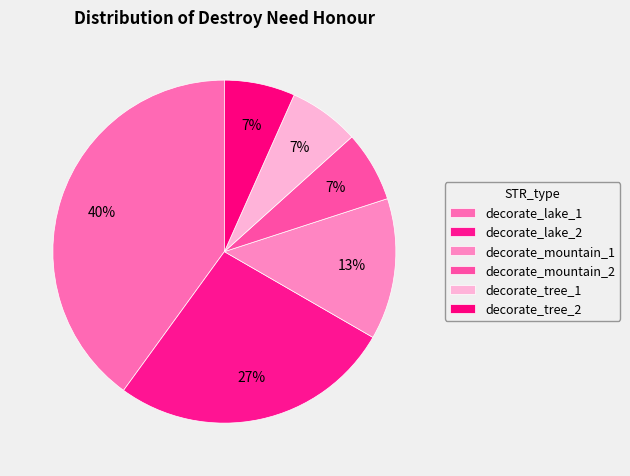

Which category has the biggest portion of the pie?

decorate_lake_1